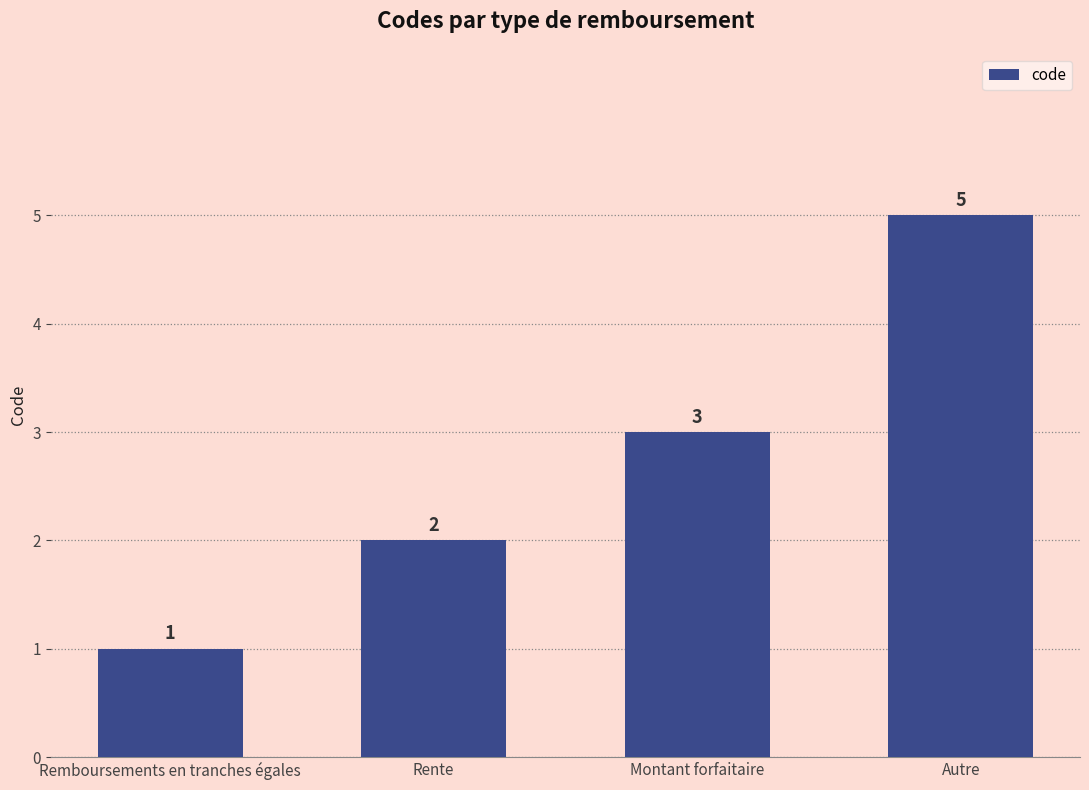

At which category does the chart reach its minimum across all series?

Remboursements en tranches égales